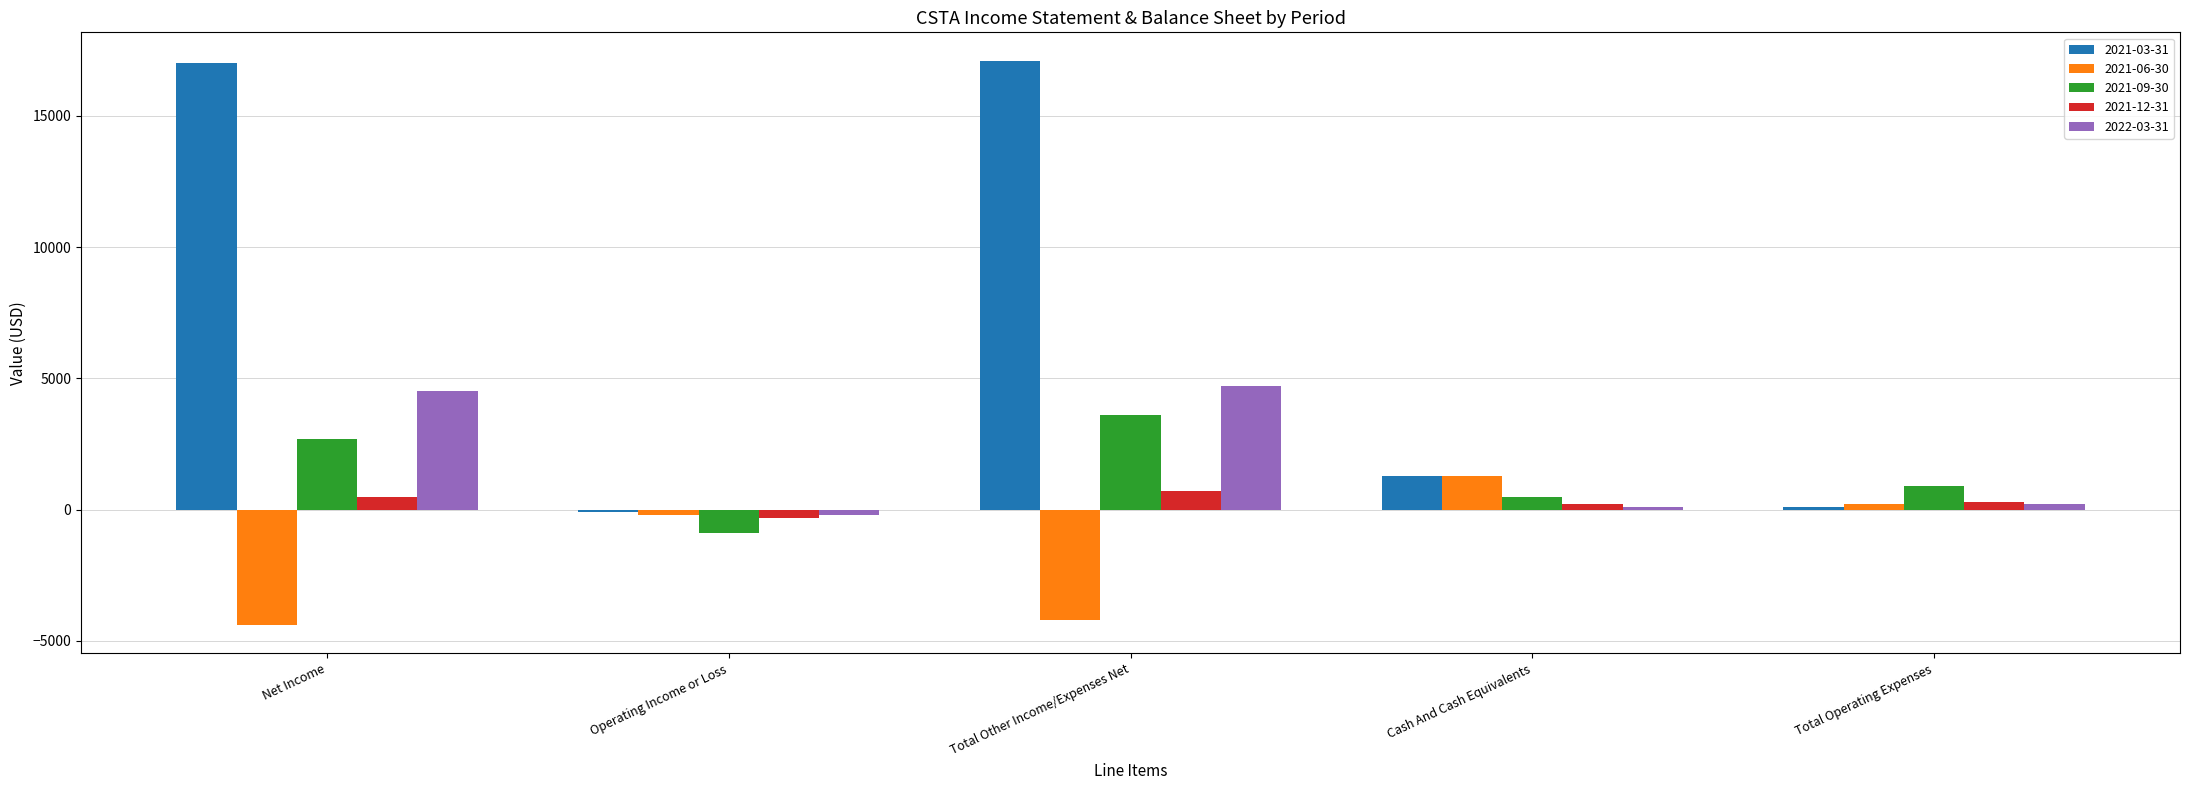

Which series has the widest spread of values?

2021-03-31